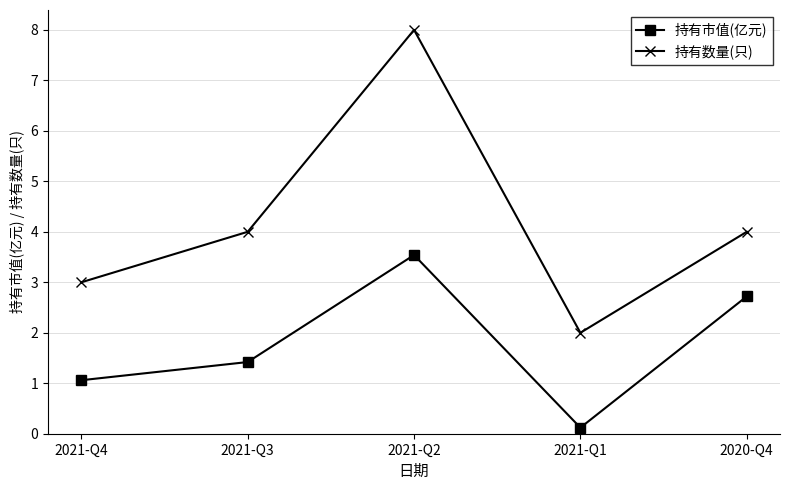

Reading left to right, what are all the values shown in this chart?

持有市值(亿元): 2021-Q4=1.1	2021-Q3=1.4	2021-Q2=3.5	2021-Q1=0.1	2020-Q4=2.7
持有数量(只): 2021-Q4=3.0	2021-Q3=4.0	2021-Q2=8.0	2021-Q1=2.0	2020-Q4=4.0